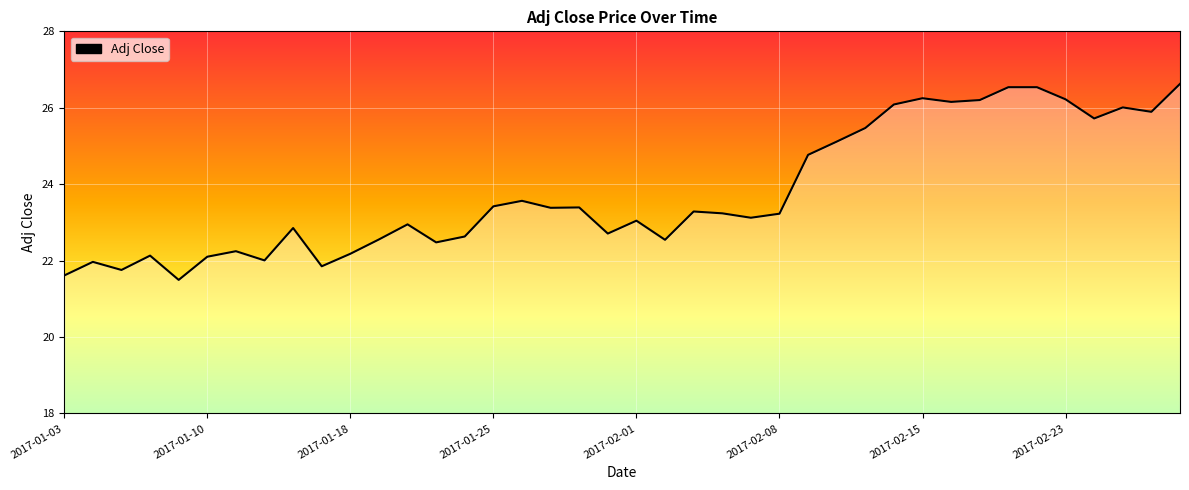

What is the difference between the maximum and minimum values?

5.1